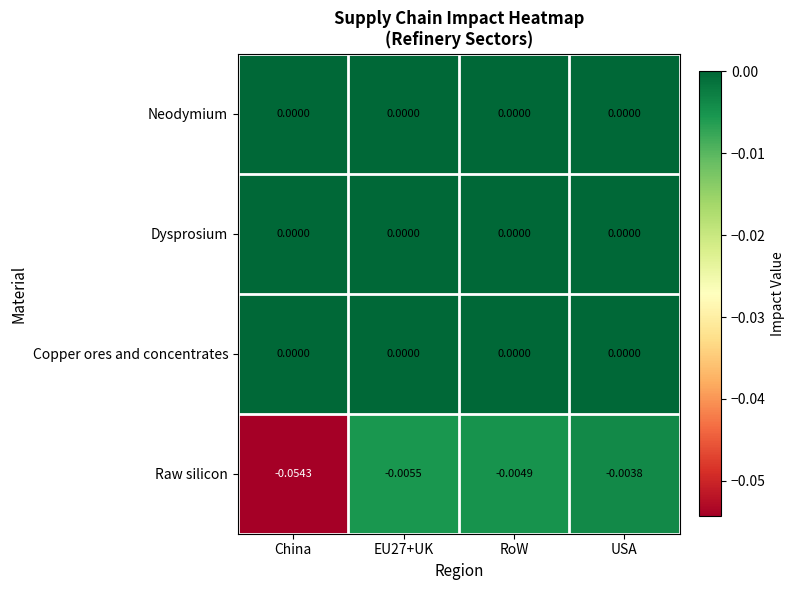

Which series has the widest spread of values?

Raw silicon